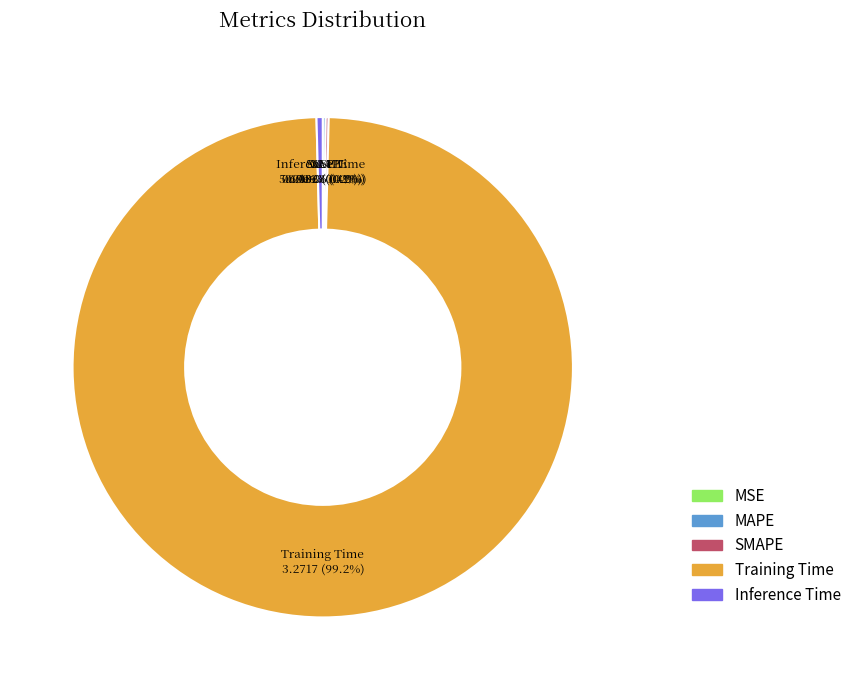

Does Training Time account for over 50% of the chart?

Yes